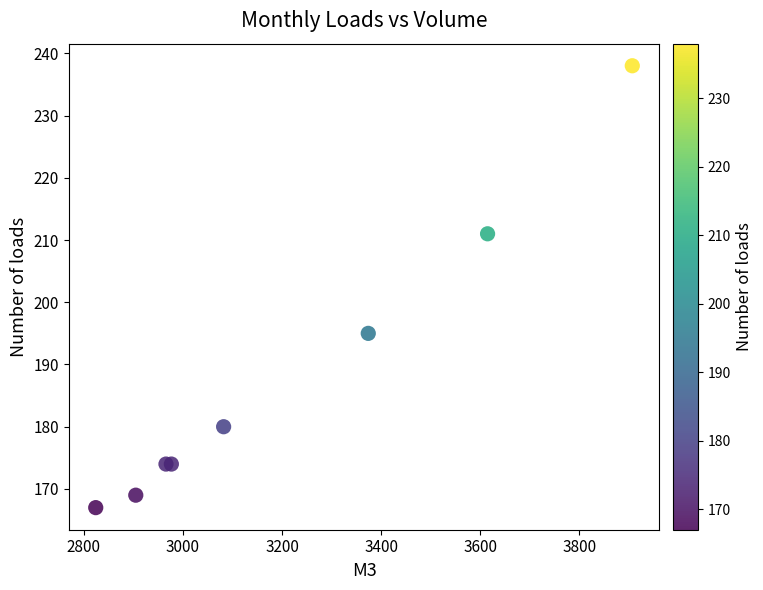

What Y value in the scatter plot is closest to 202?

195